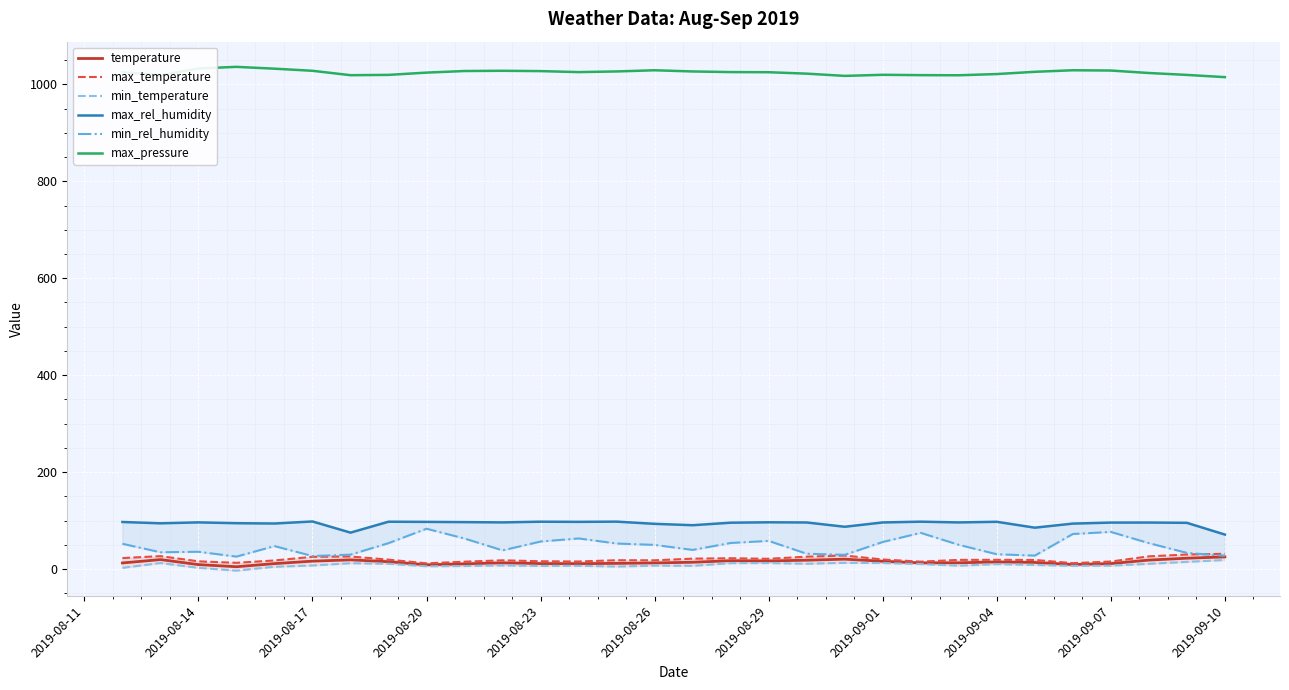

What is the value of the temperature point at the 23rd from the left?

13.0